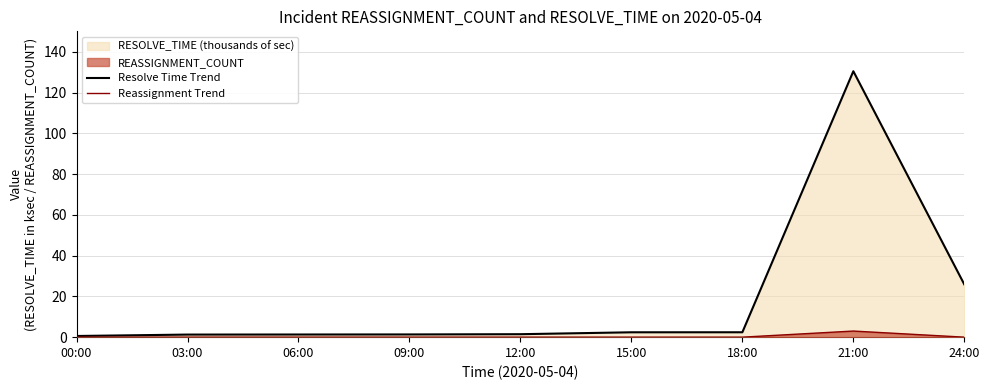

How many values in the Resolve Time Trend series exceed 1?

8